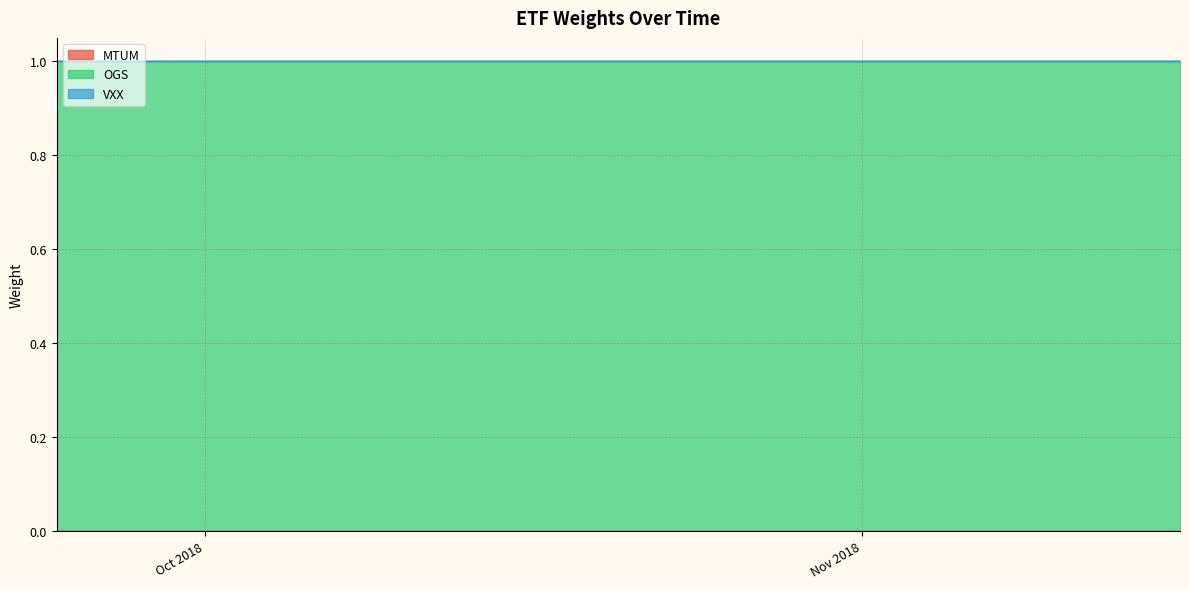

True or false: OGS and VXX cross at least once.

False